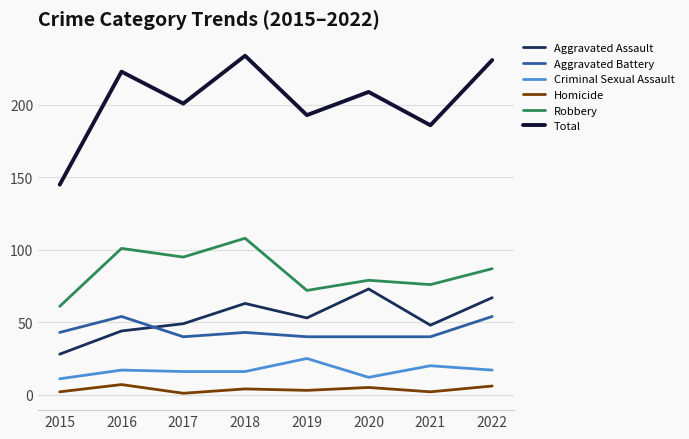

What is the greatest value displayed?

234